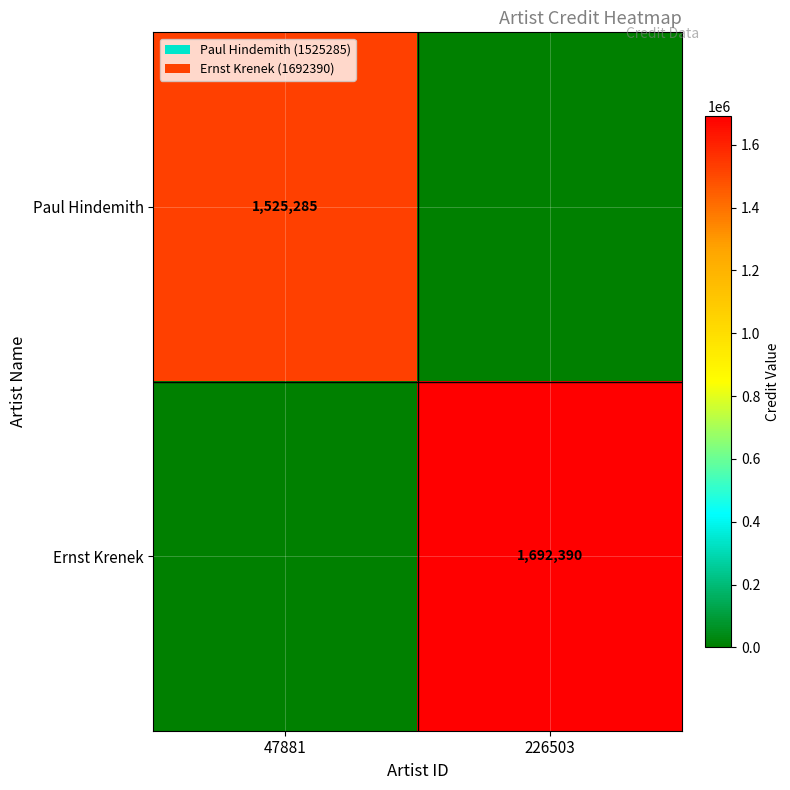

Is the value of Ernst Krenek at 226503 greater than the value of Paul Hindemith at 47881?

Yes